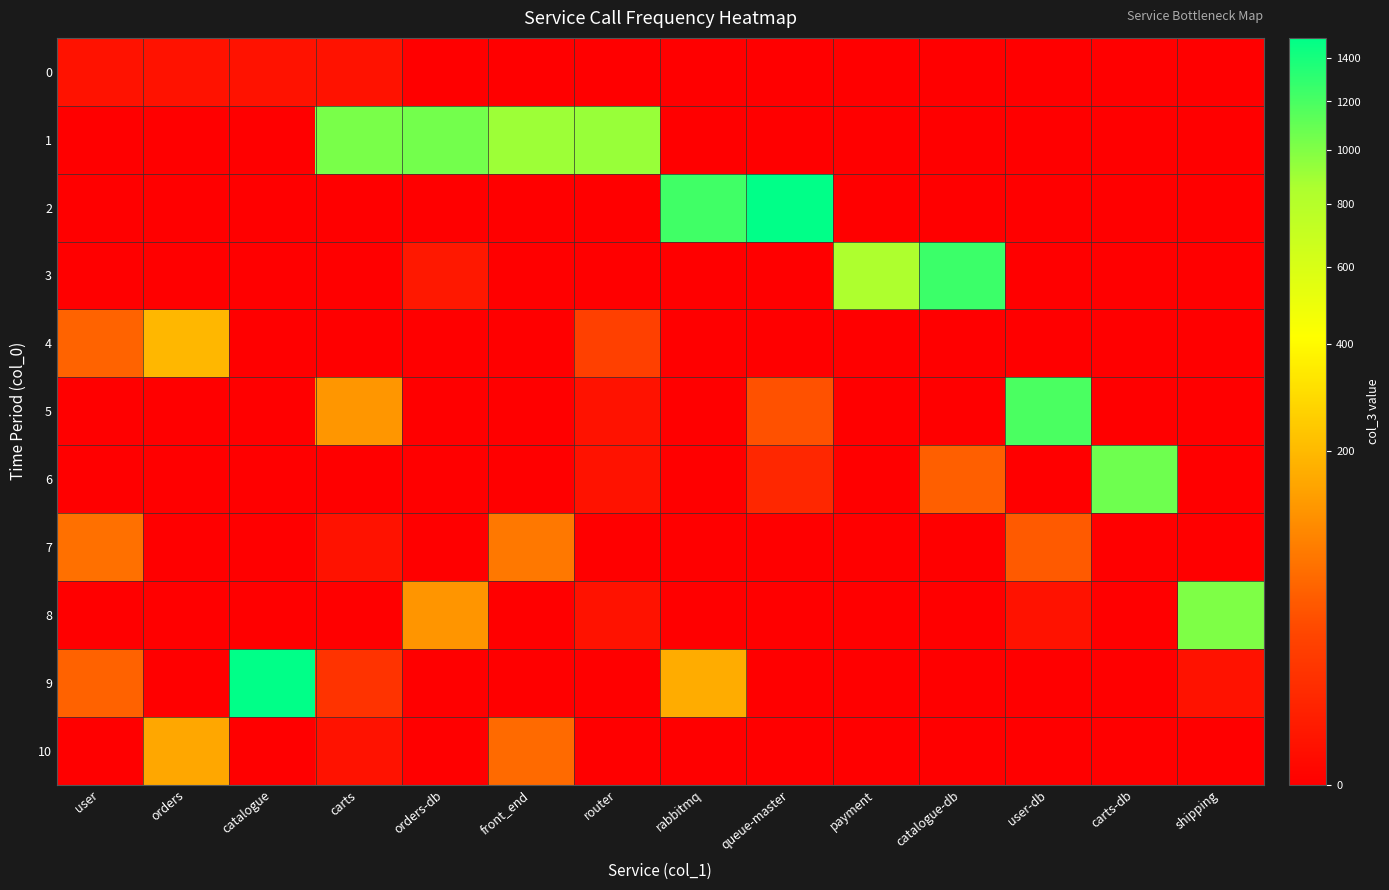

List the series in order of their peak value, highest first.

2, 9, 3, 5, 6, 1, 8, 4, 10, 7, 0